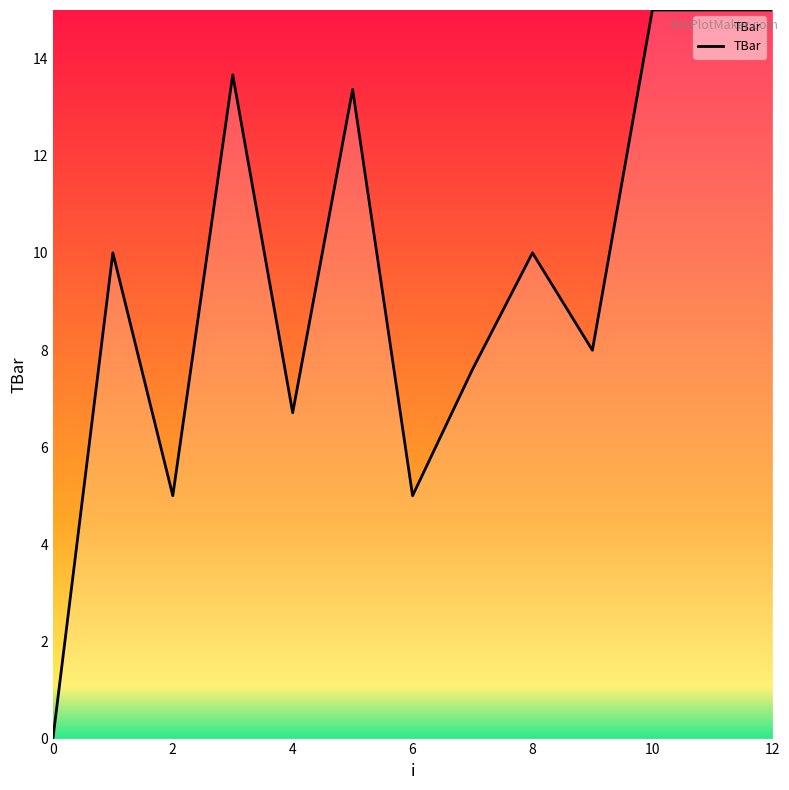

What is the average value?

9.6